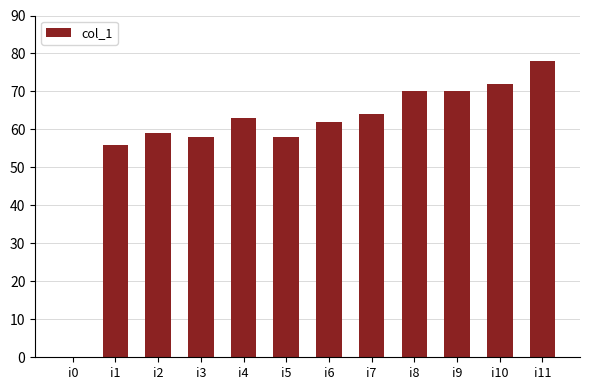

Reading left to right, list all the values displayed in this chart.

0	56	59	58	63	58	62	64	70	70	72	78